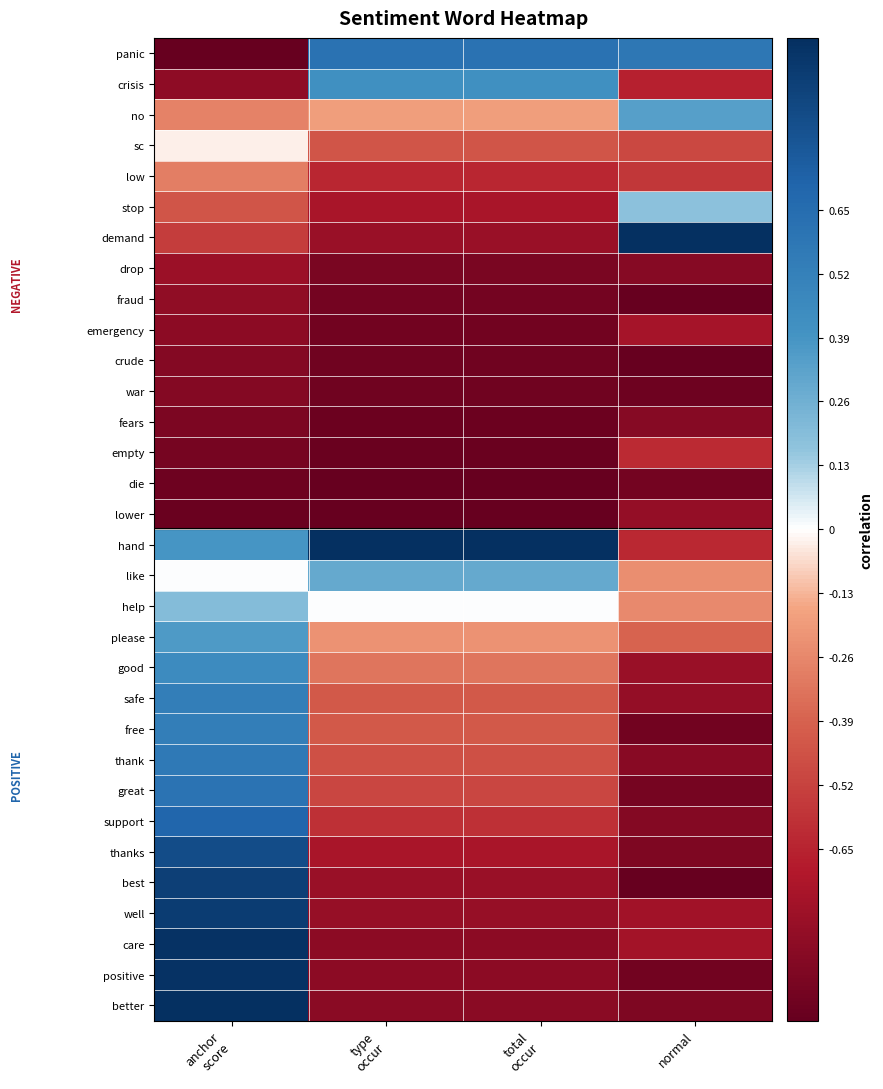

What is the difference between the highest and lowest values at total
occur?

2.0